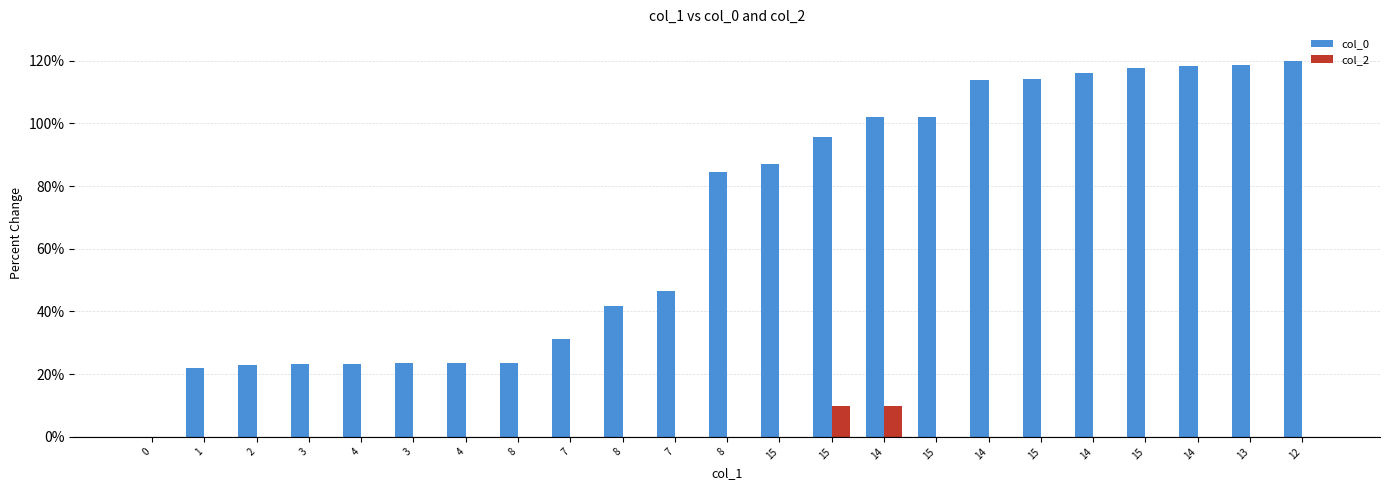

Rank the series at 15 from lowest to highest value.

col_2, col_0